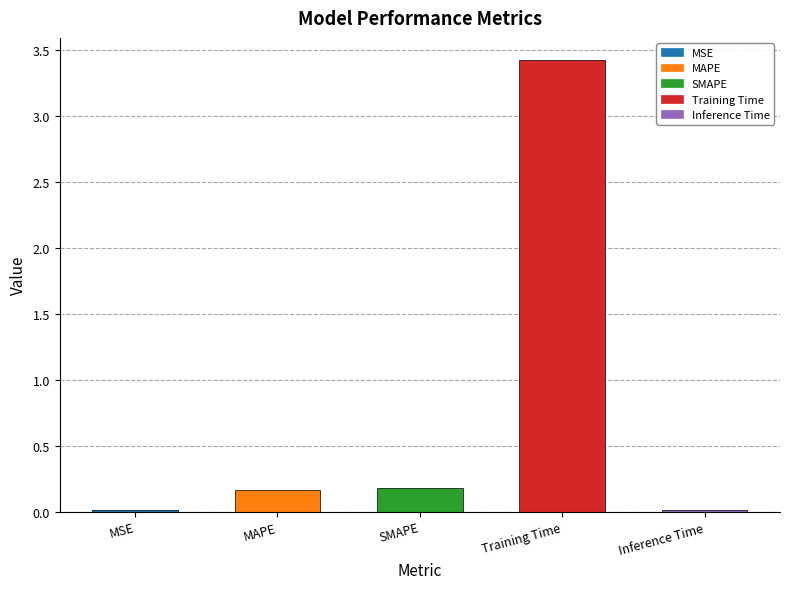

What is the sum of the values at SMAPE and MAPE?

0.3